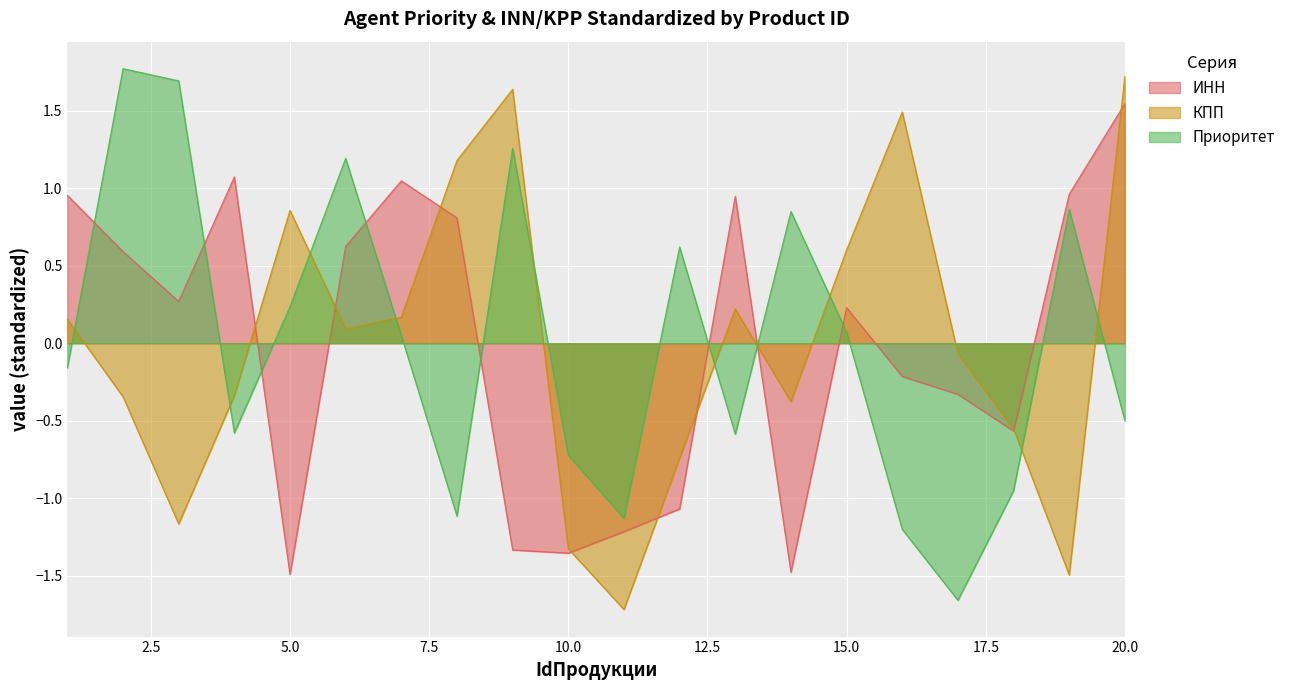

How many lines are shown in the chart?

3